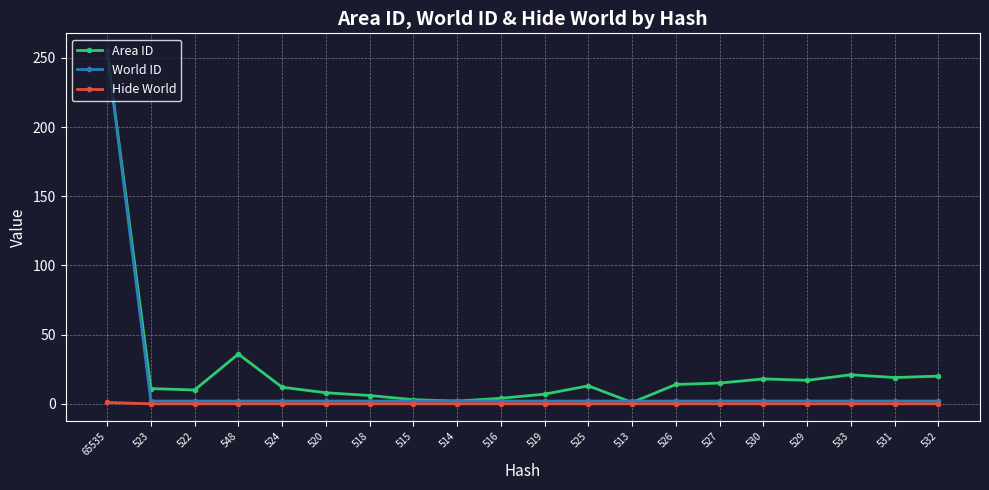

Does the chart have visible grid lines?

Yes